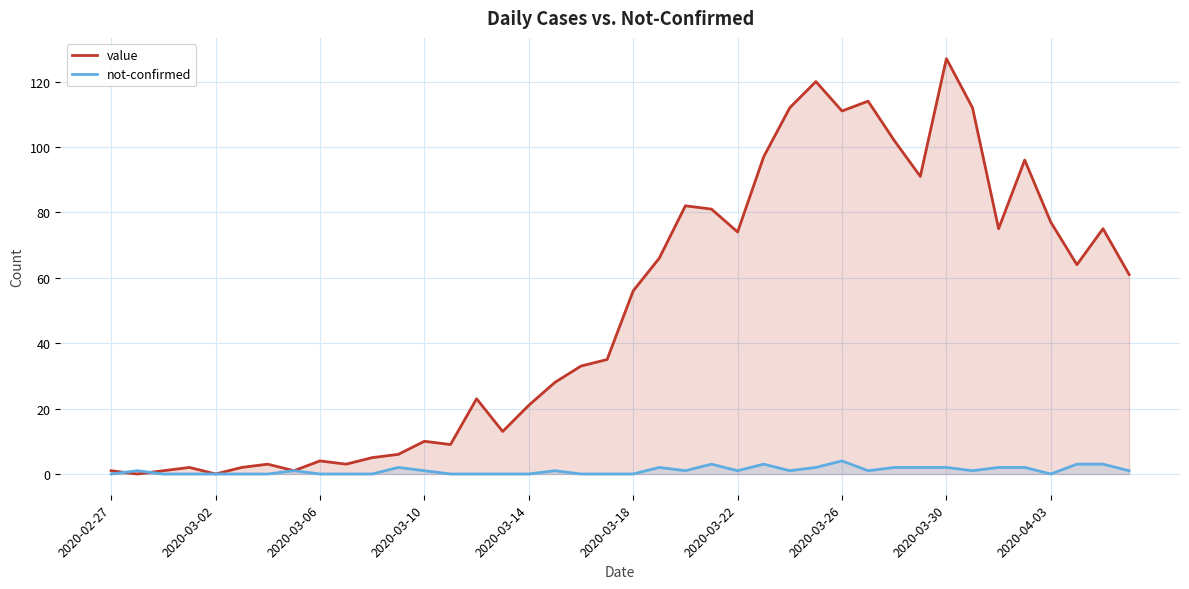

Rank the series by their maximum value, from highest to lowest.

value, not-confirmed